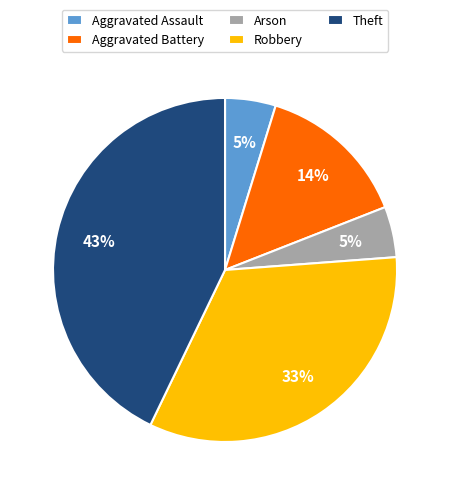

Does any single category account for the majority?

No